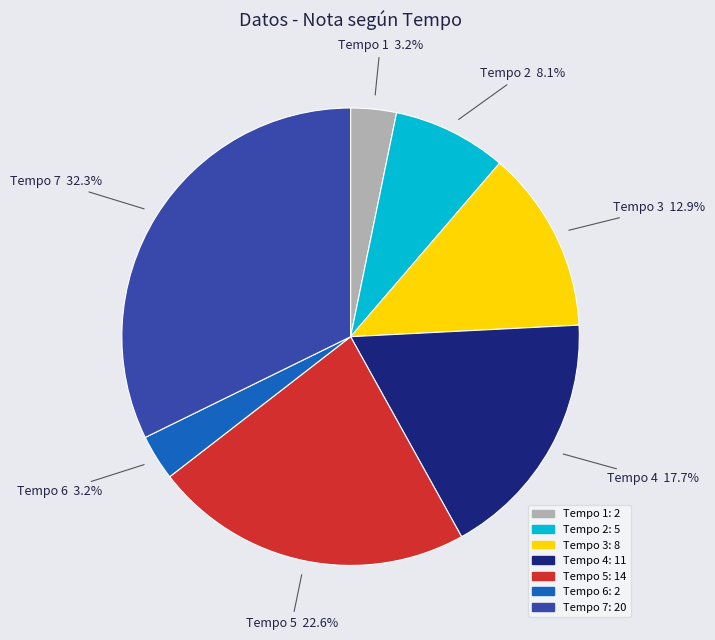

Is there a majority slice in this chart?

No